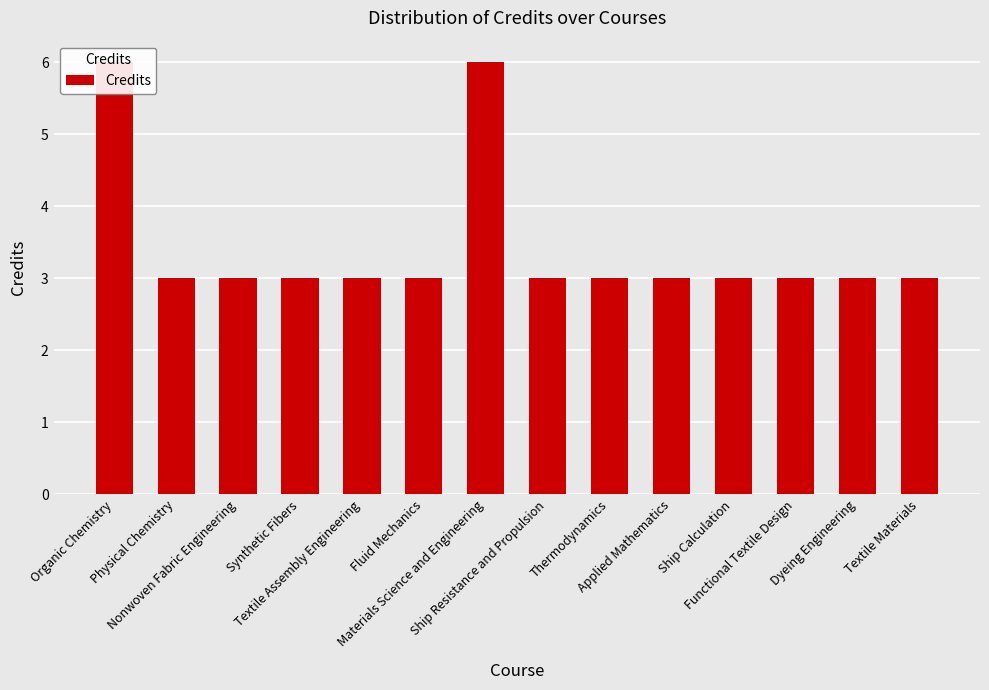

What is the ratio of the value at Organic Chemistry to the value at Thermodynamics?

2.0